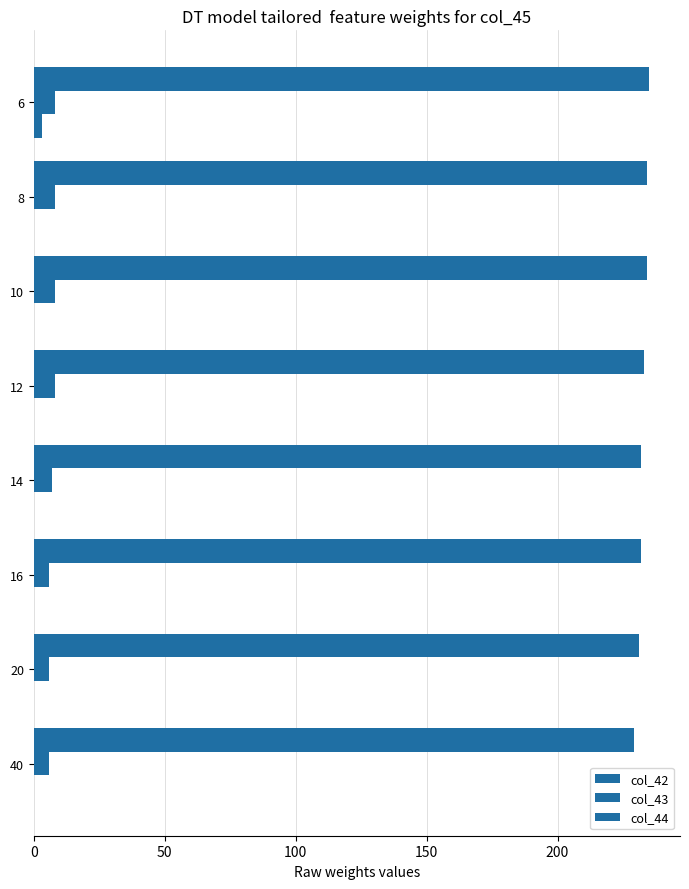

How many data points does each series have?

8